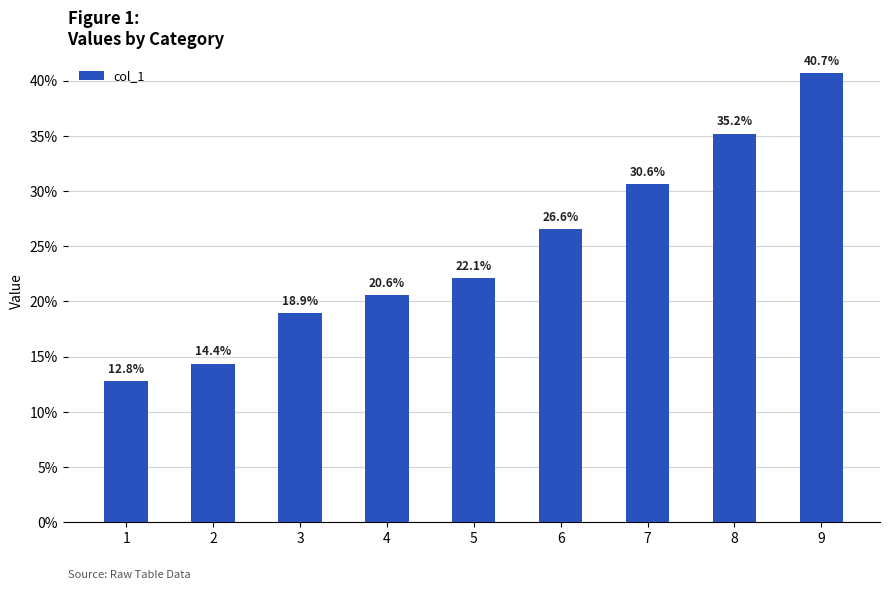

Rank the categories by value from lowest to highest.

1, 2, 3, 4, 5, 6, 7, 8, 9